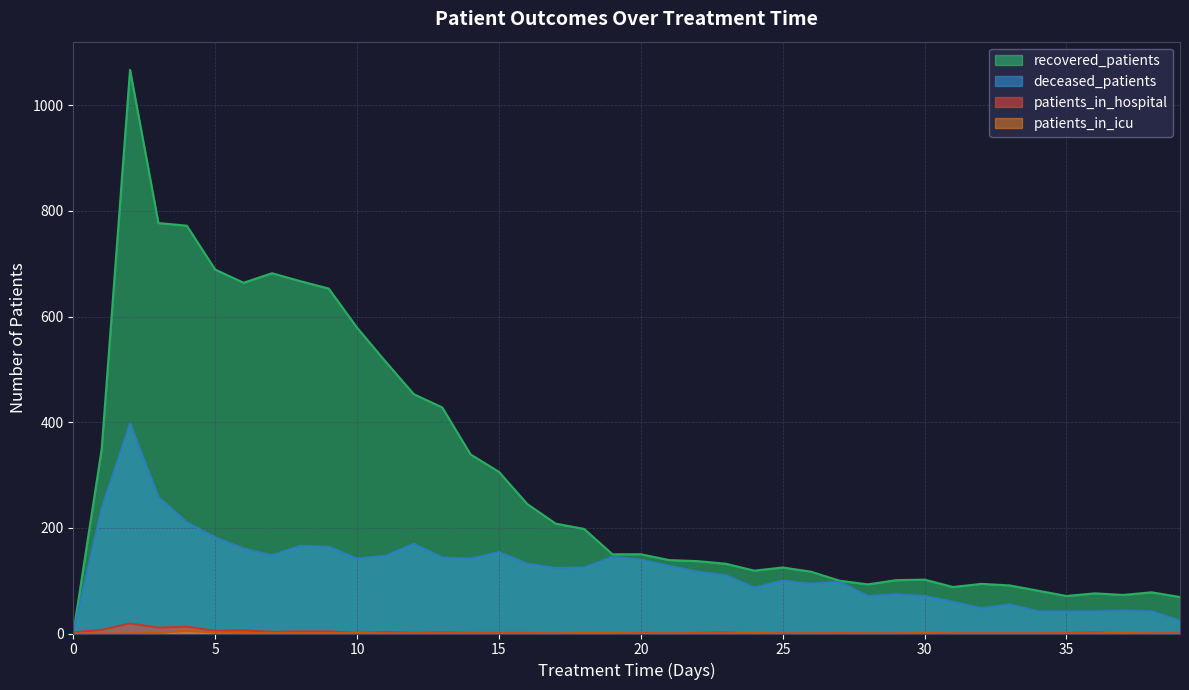

Does the chart have visible grid lines?

Yes